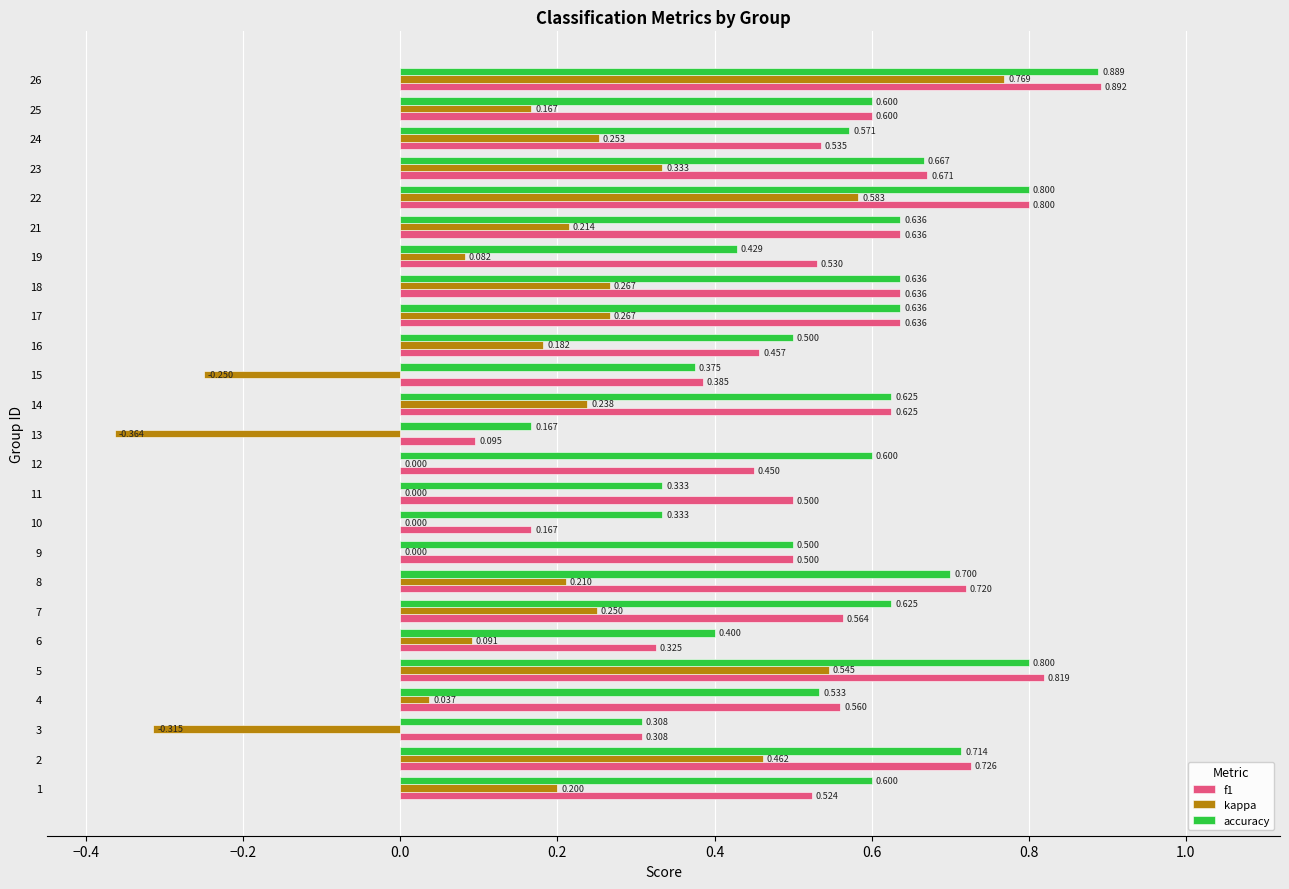

Which series has the largest total across all categories?

accuracy